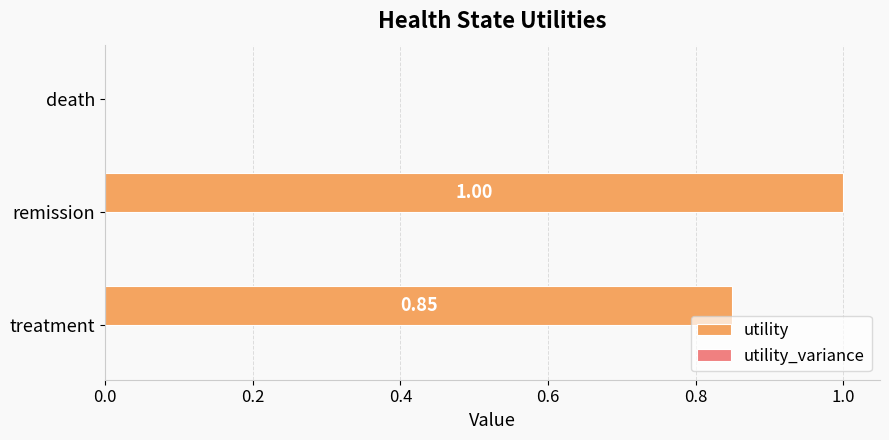

Which label corresponds to the largest value in the chart?

remission